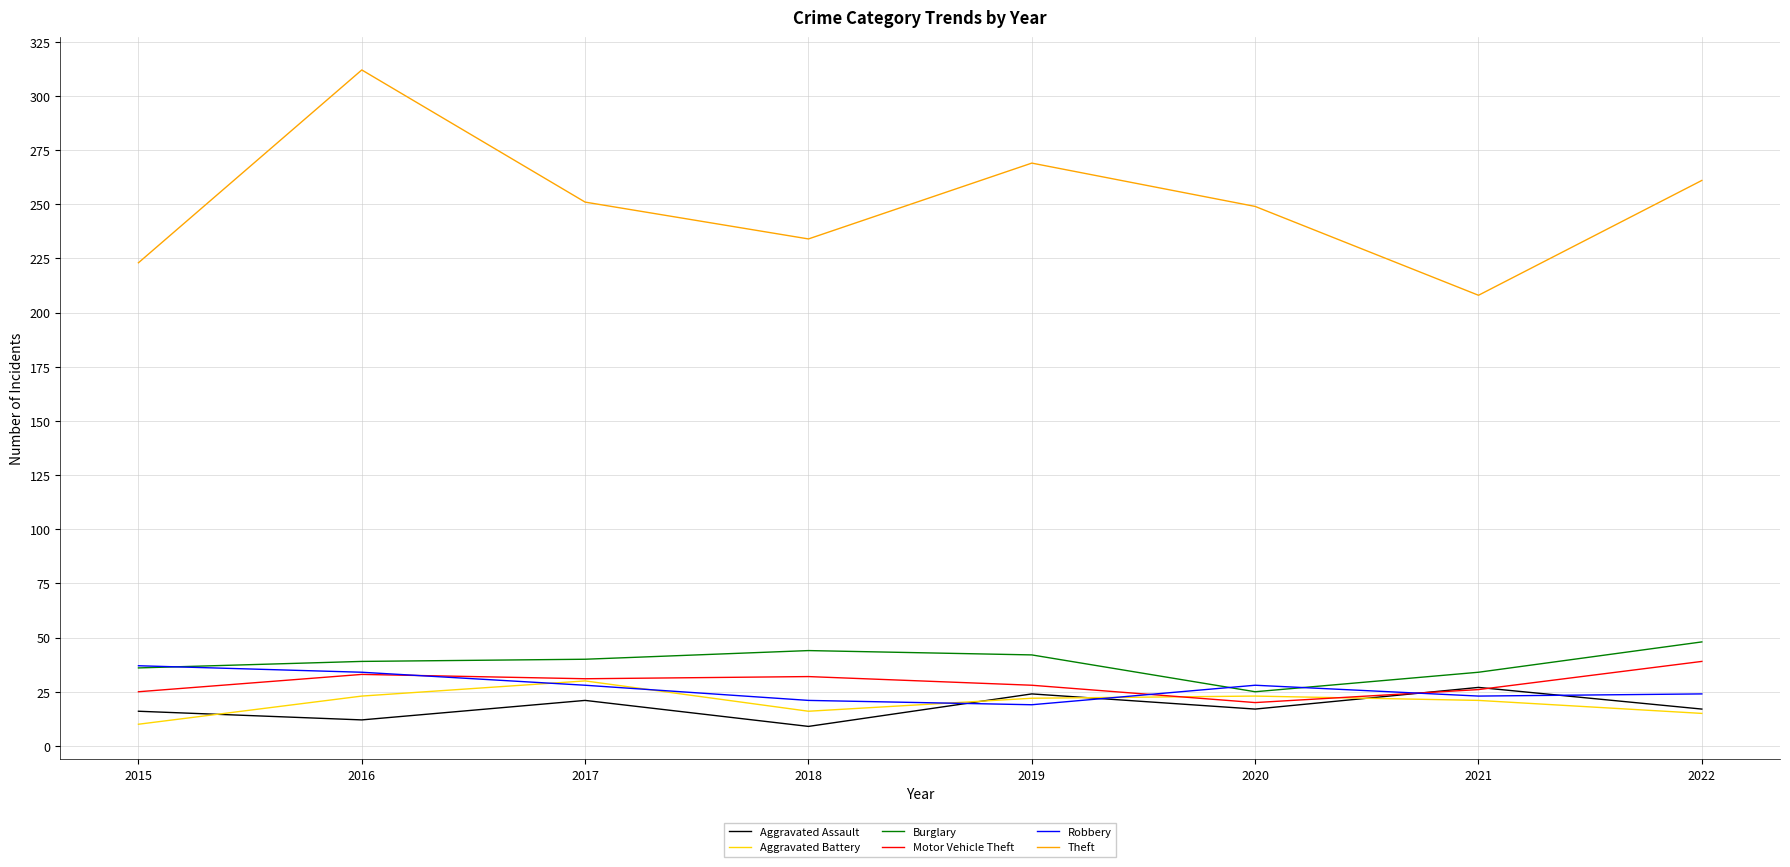

What is the greatest value displayed?

312